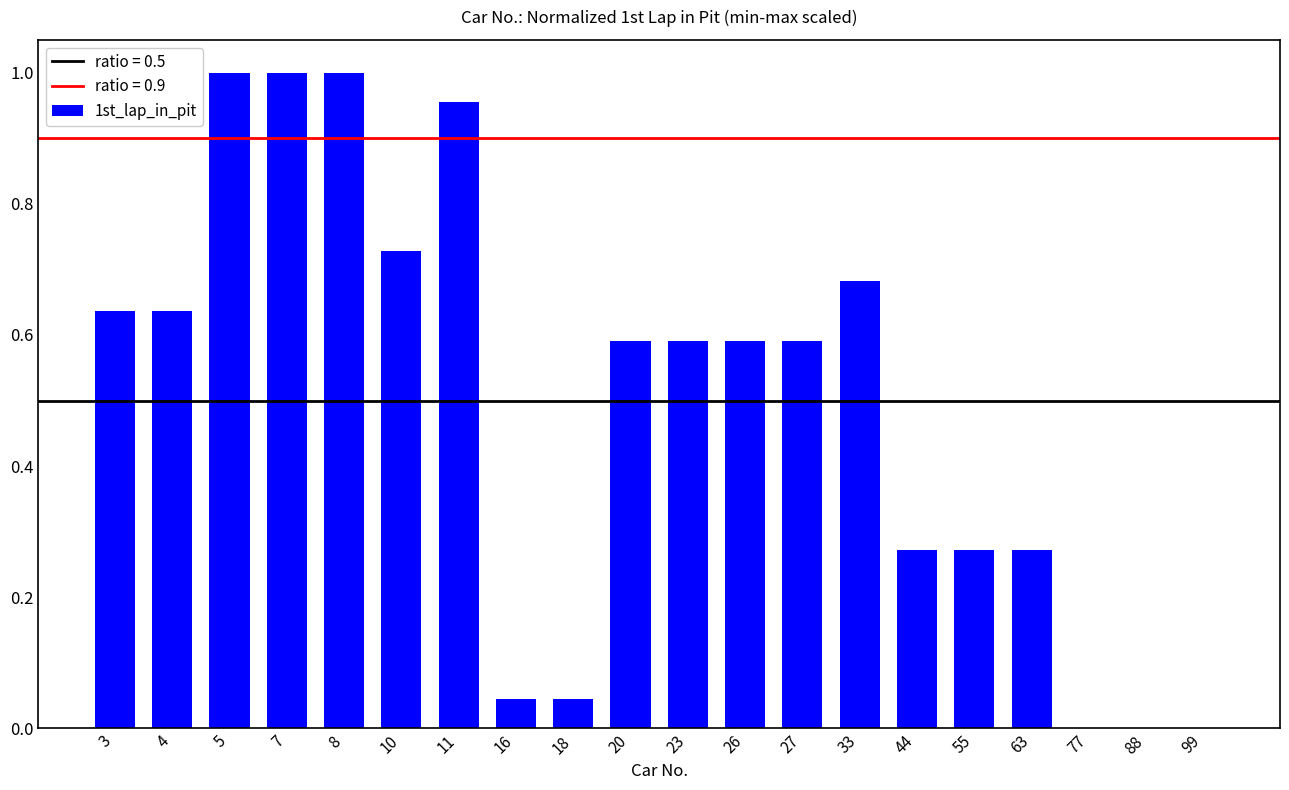

Does the chart contain stacked bars?

No